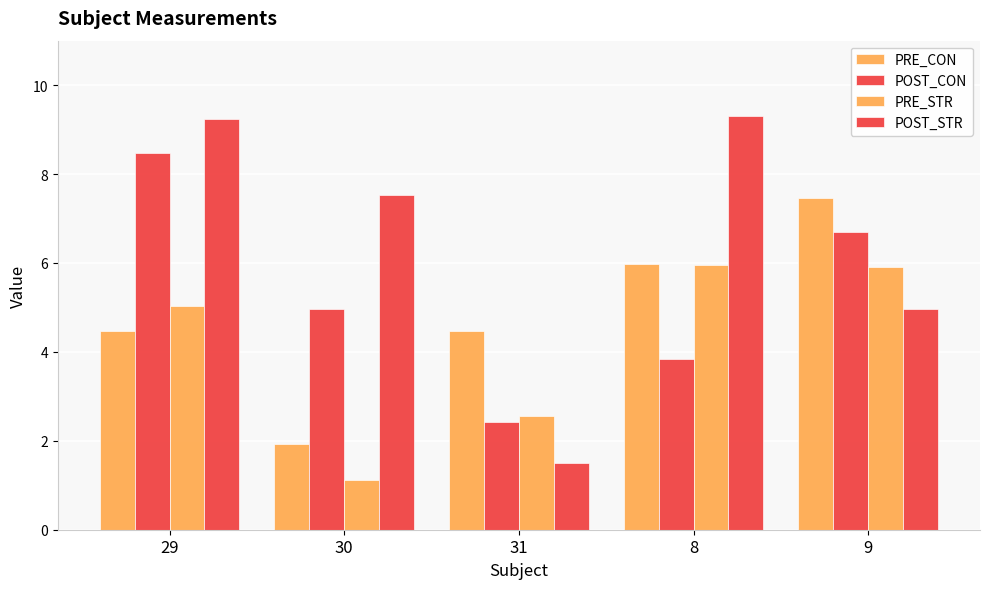

How many bars are there in each group?

4